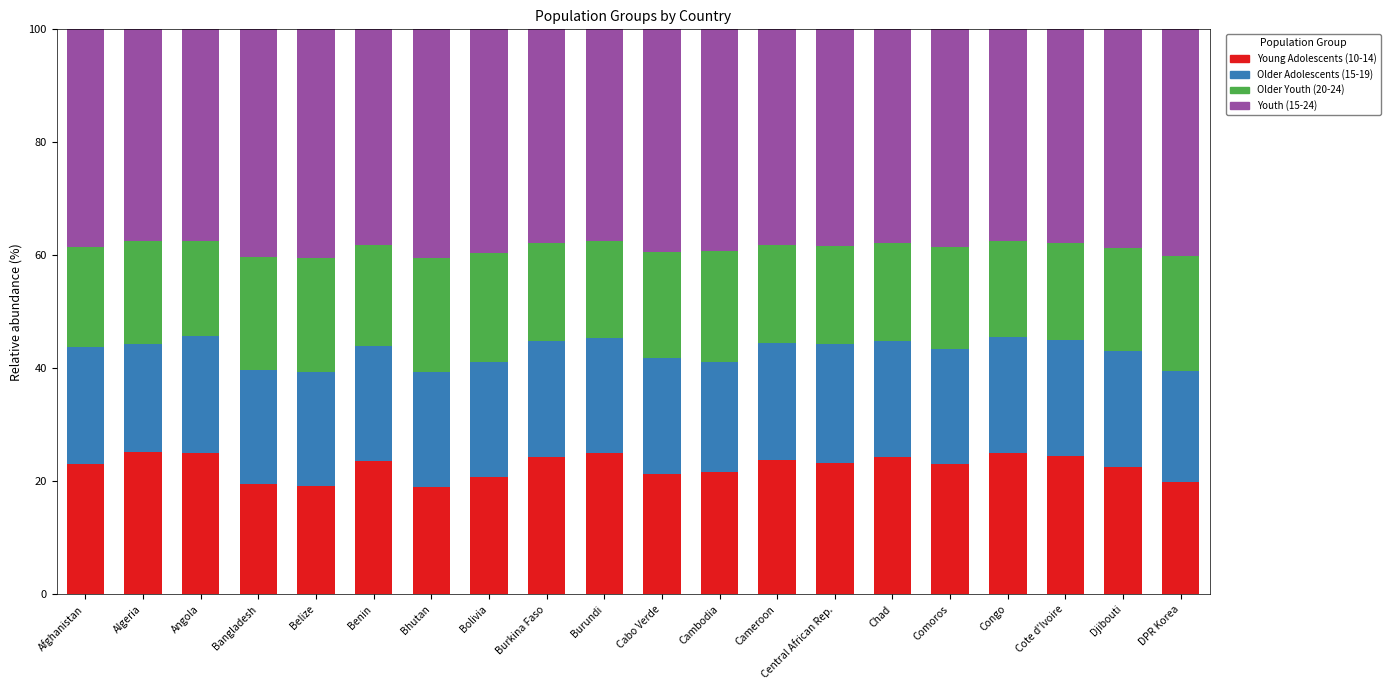

How many distinct data groups are displayed?

4